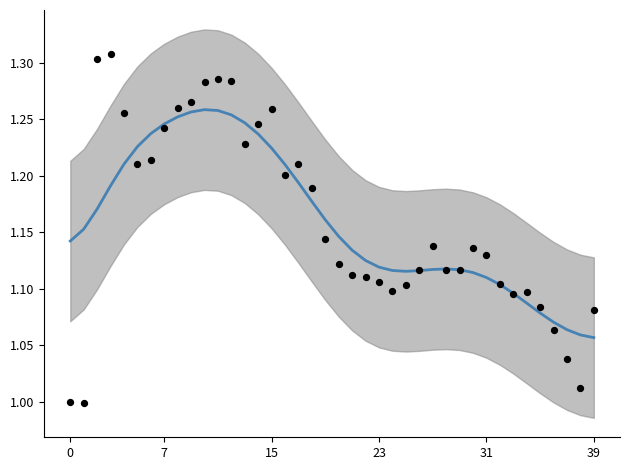

Which series has the largest total across all categories?

smoothed close